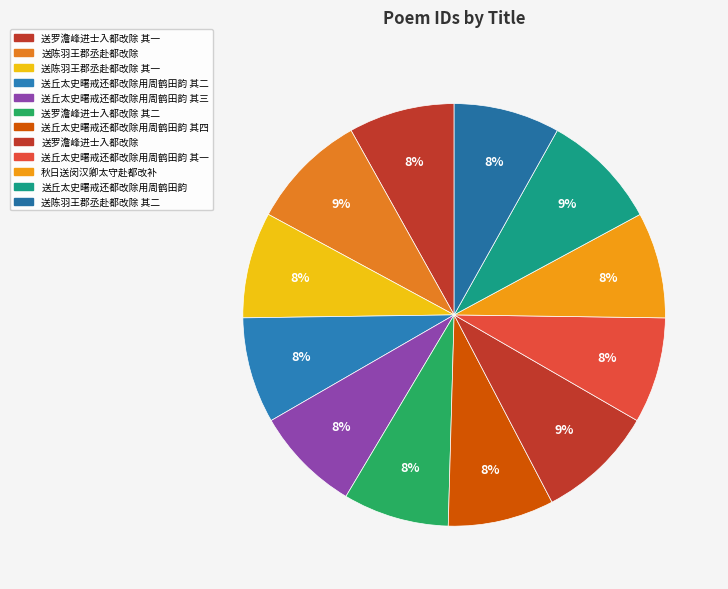

How many segments does this pie chart have?

12